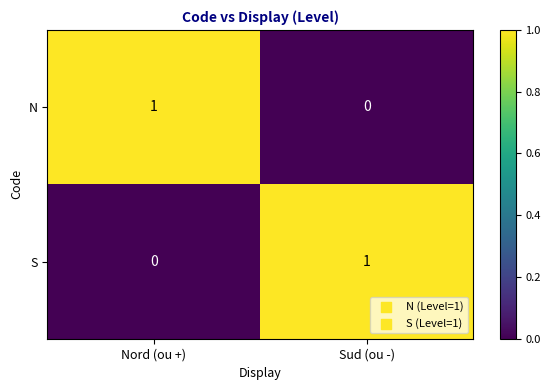

Where is N nearest to the value 0?

Sud (ou -)